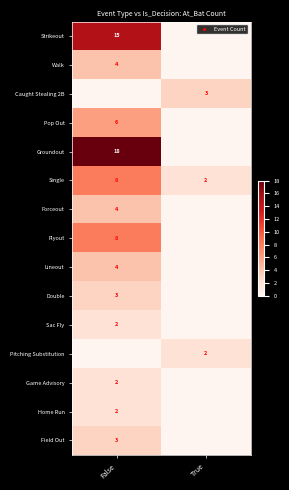

True or false: Strikeout has a value of 15 at False.

True